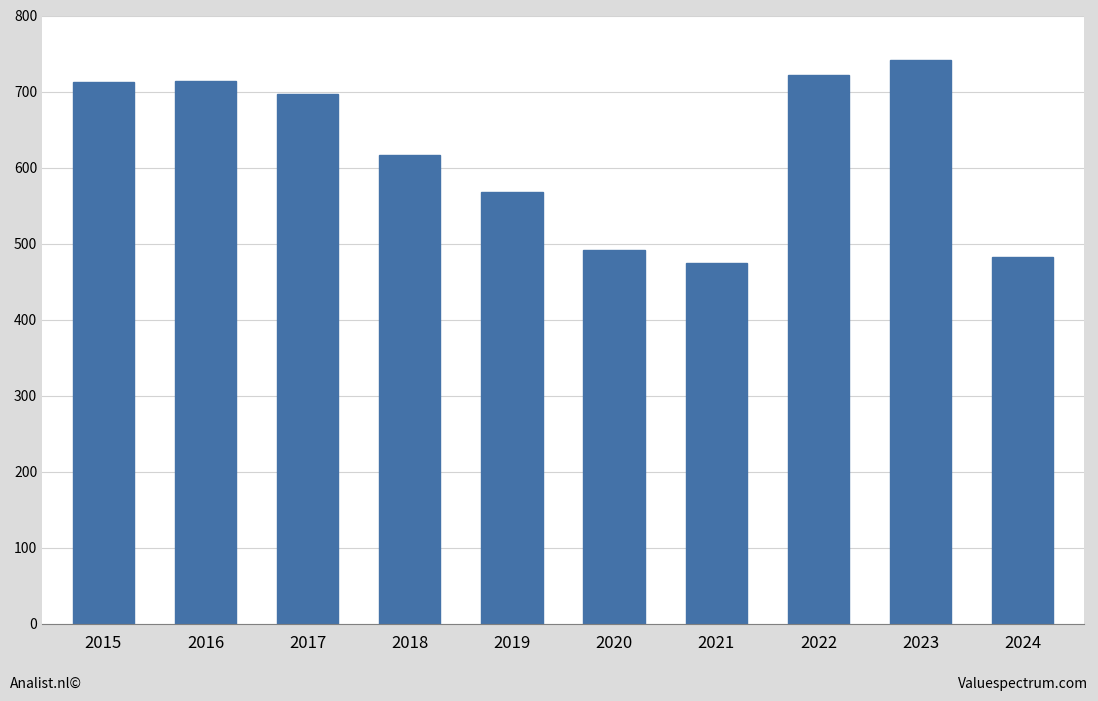

What is the greatest value displayed?

741